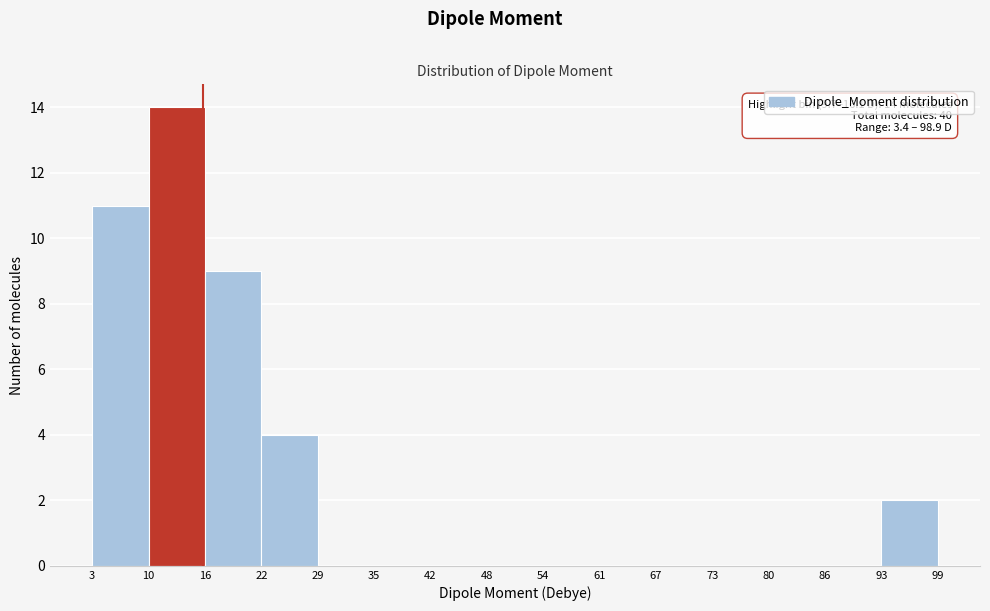

Which range on the x-axis has the tallest bar?

10 to 16